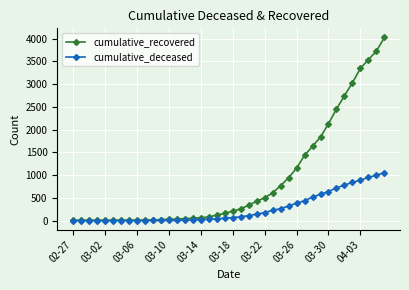

Which series has the largest total across all categories?

cumulative_recovered